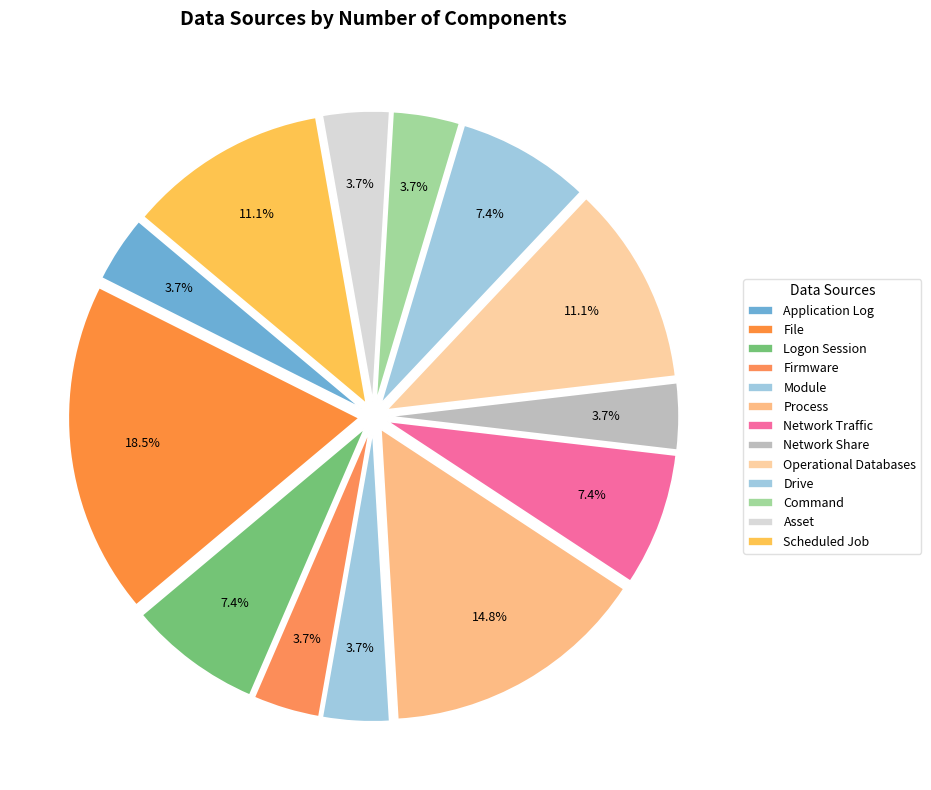

Which slice is the smallest?

Application Log